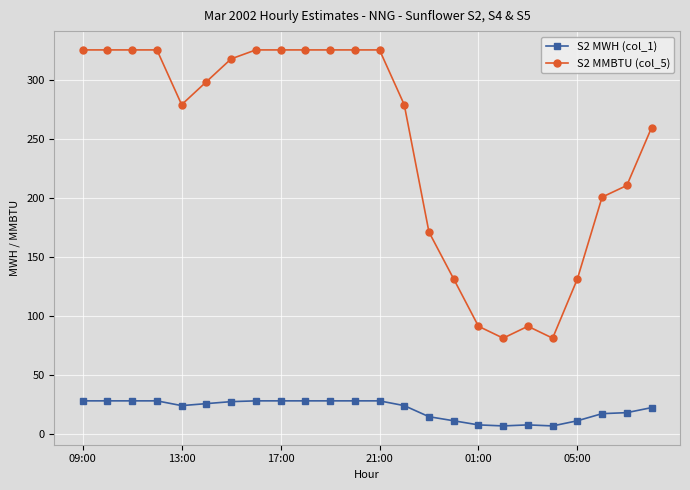

What is the lowest value of the S2 MMBTU (col_5) series?

81.3